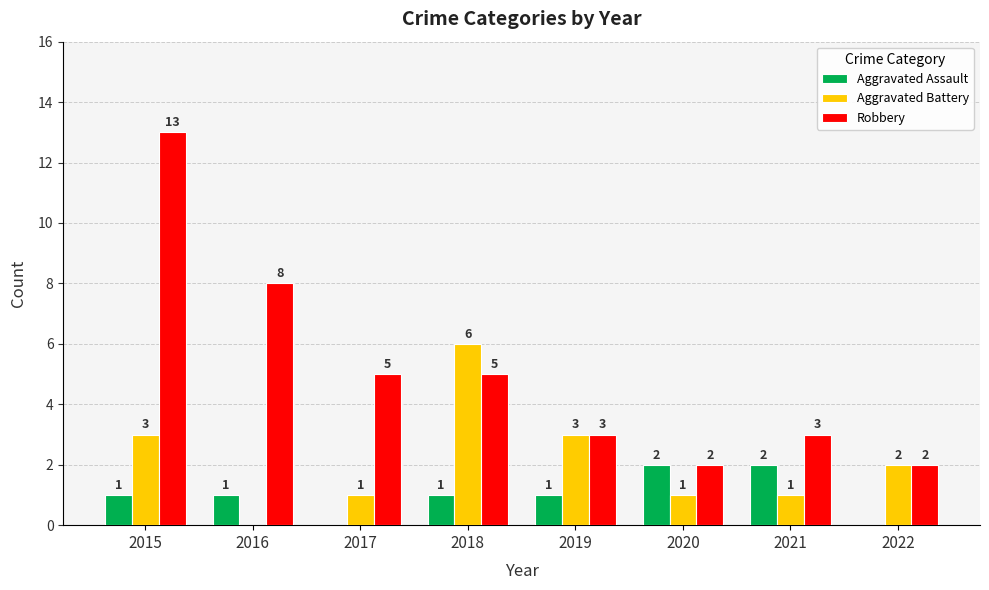

Which series has the largest total across all categories?

Robbery